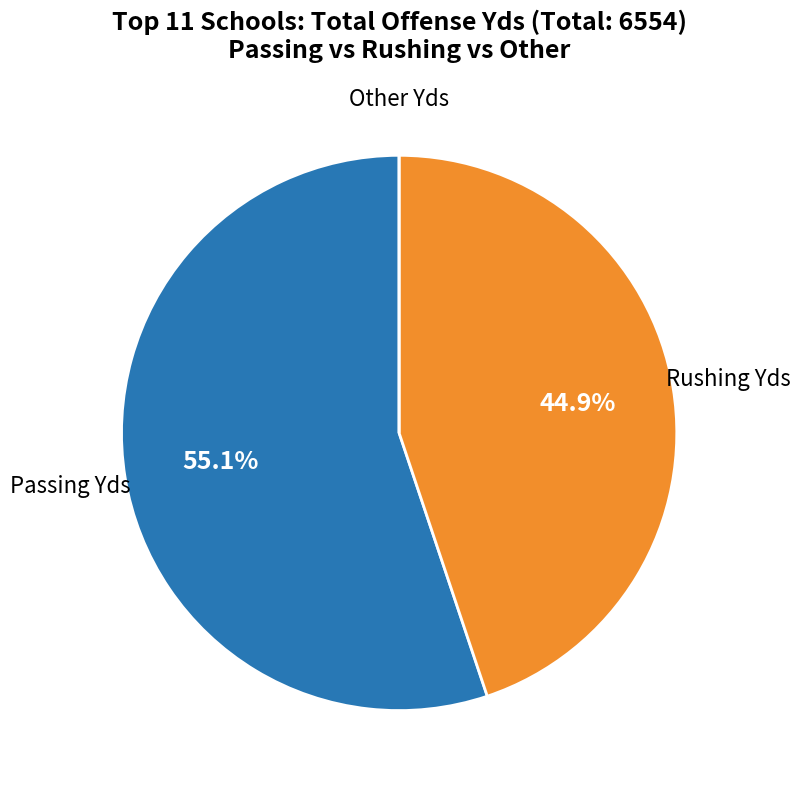

Does any single category account for the majority?

Yes